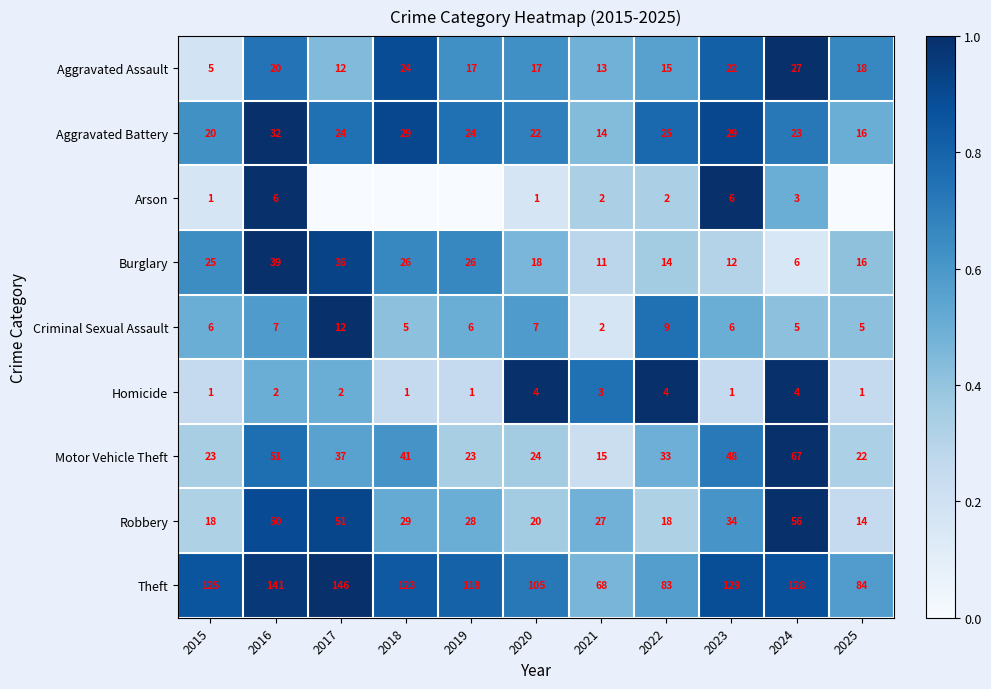

Is it true that Motor Vehicle Theft equals 20 at 2018?

False